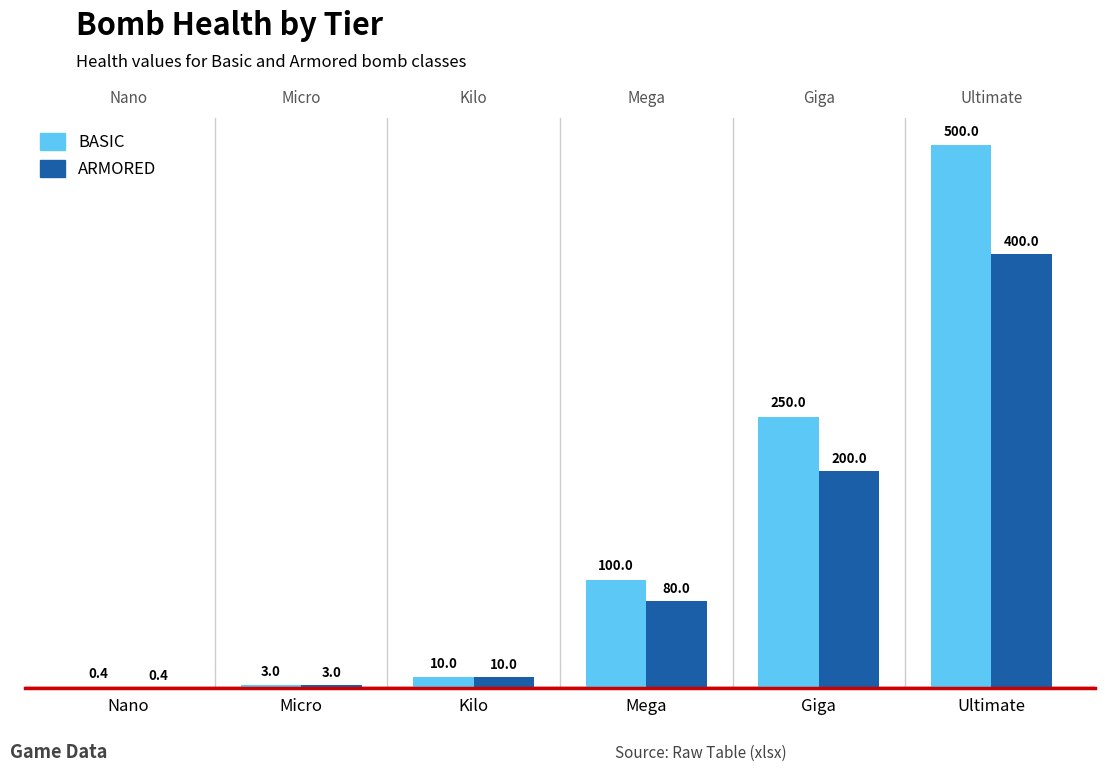

How many groups of bars are there?

6